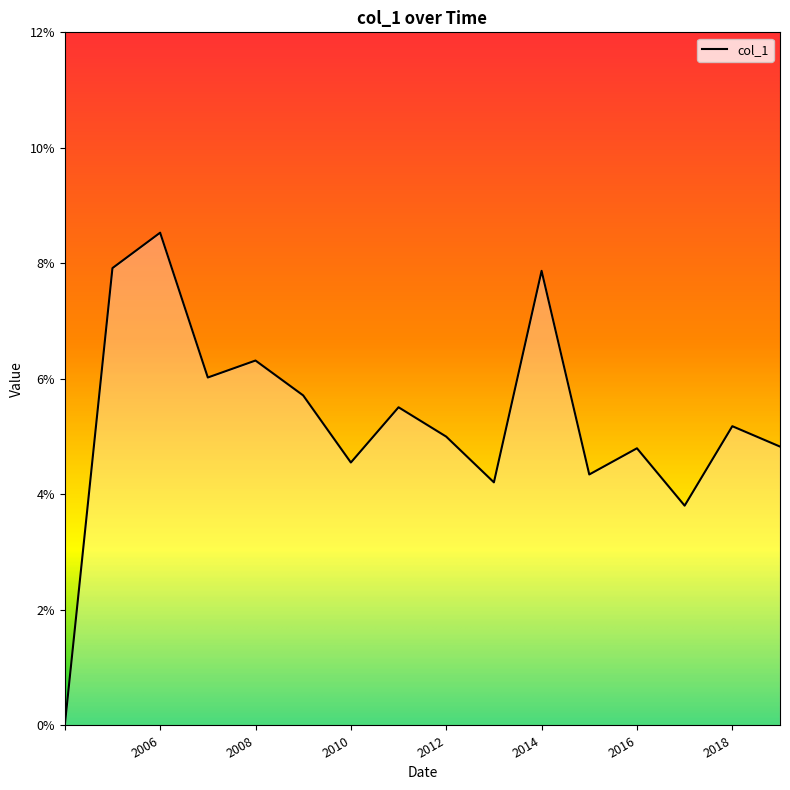

Does the chart display data point markers on the line(s)?

No